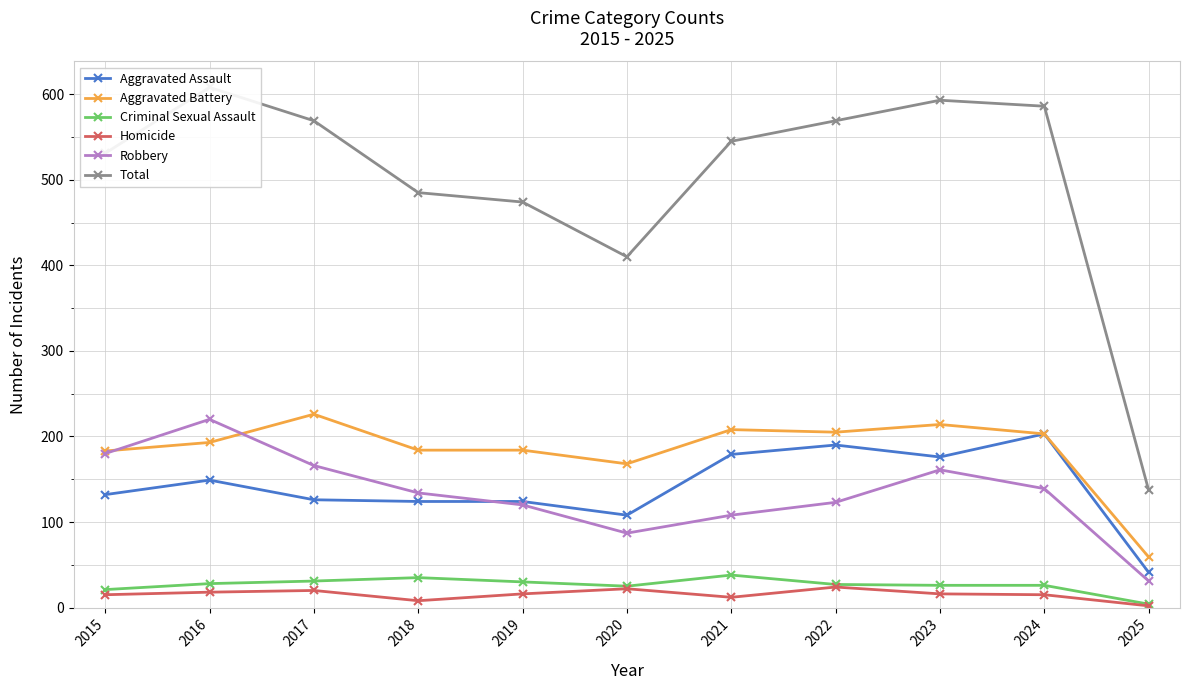

Is this an area chart (filled region under the line)?

No